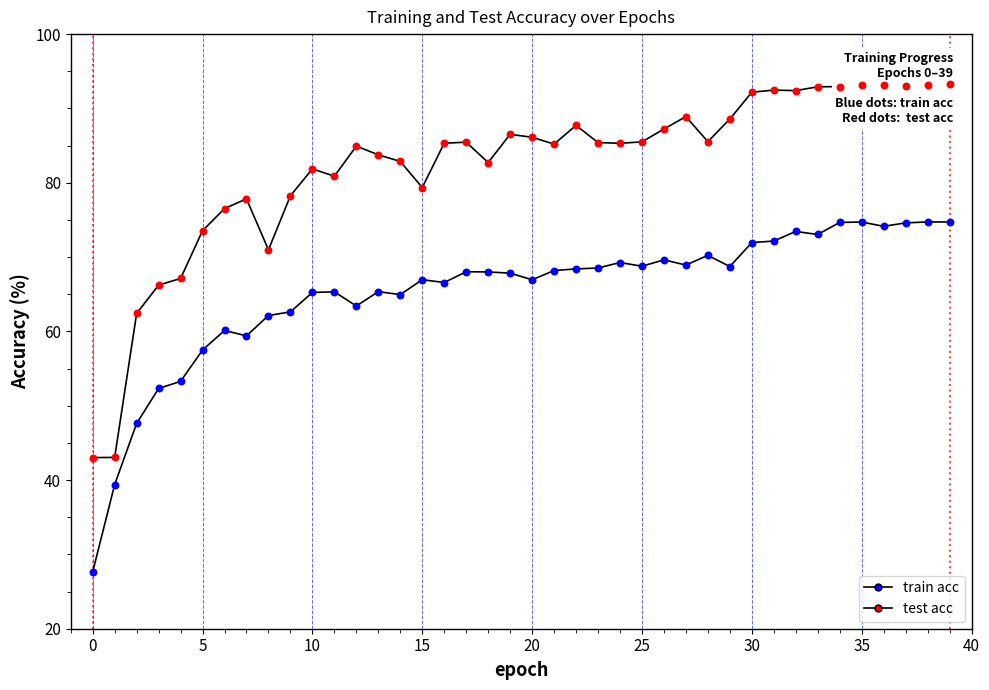

At which category is the sum across all series the highest?

39